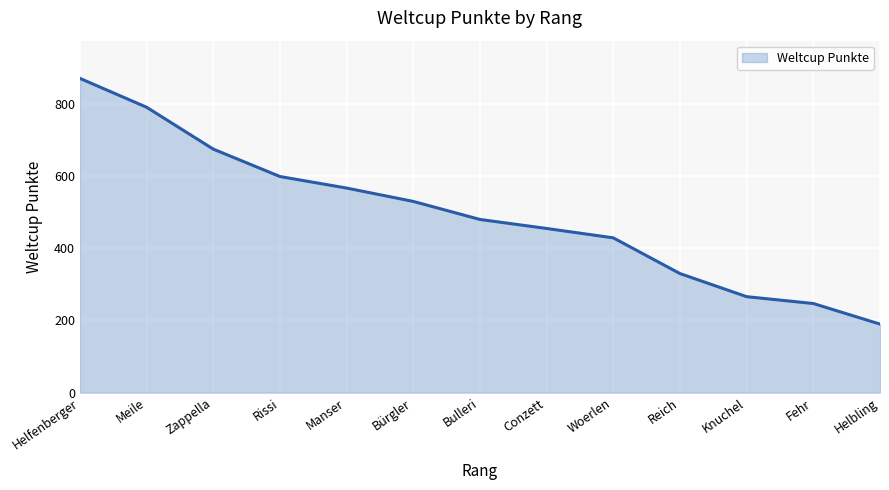

The chart shows a value of 769 at Bürgler. True or false?

False